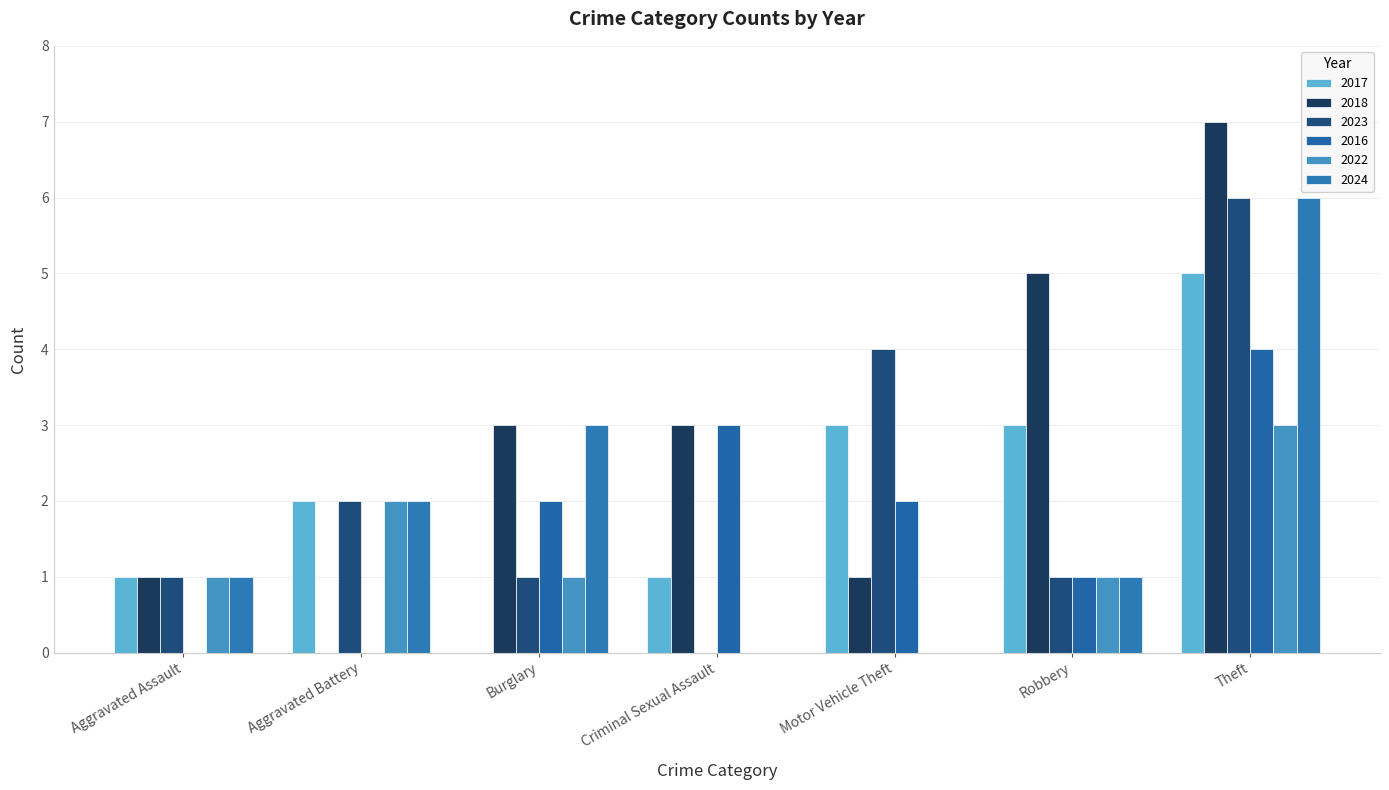

The 2016 series shows 2 at Motor Vehicle Theft. True or false?

True